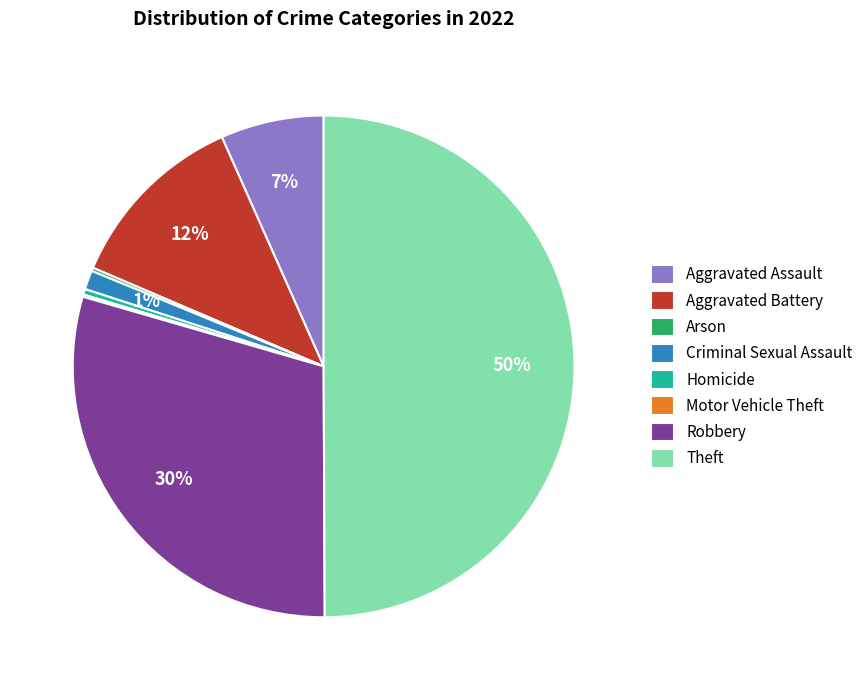

Is it true that Criminal Sexual Assault is 11% of the pie?

False